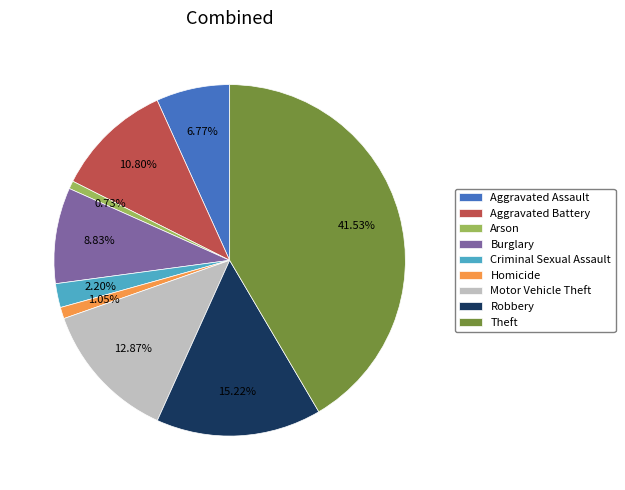

Does any single category account for the majority?

No